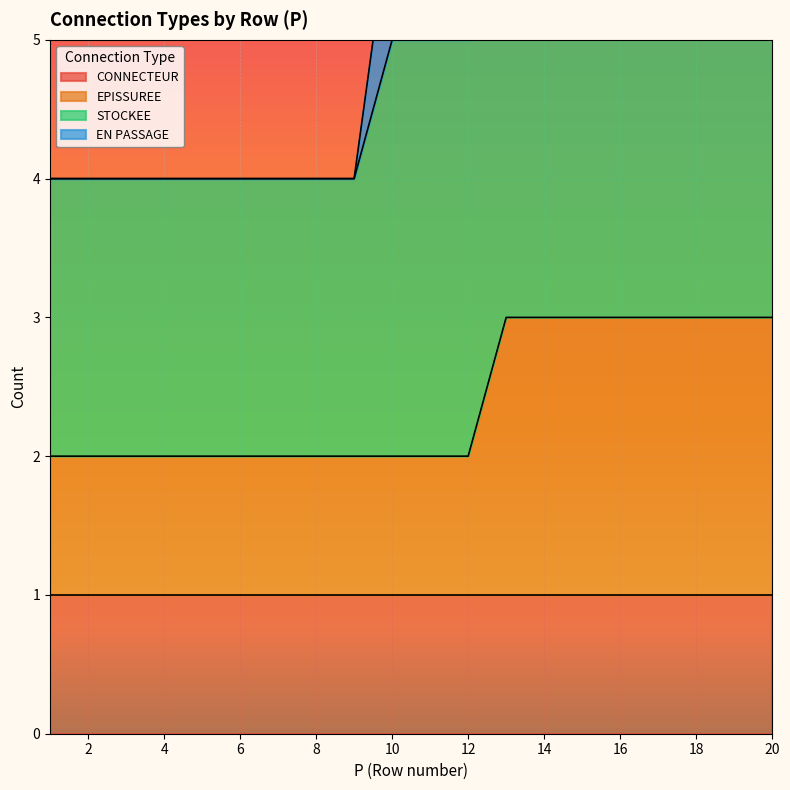

The EPISSUREE series shows 2 at 2. True or false?

True